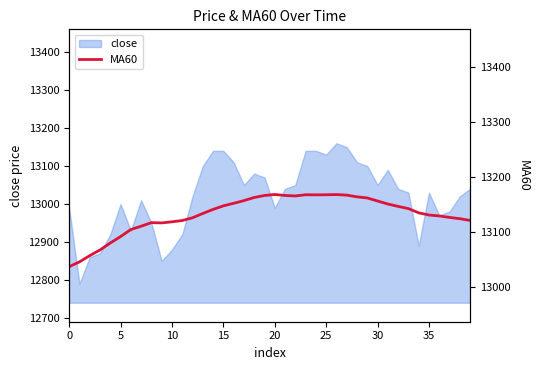

What is the value of the 28th point from the left?

13167.2